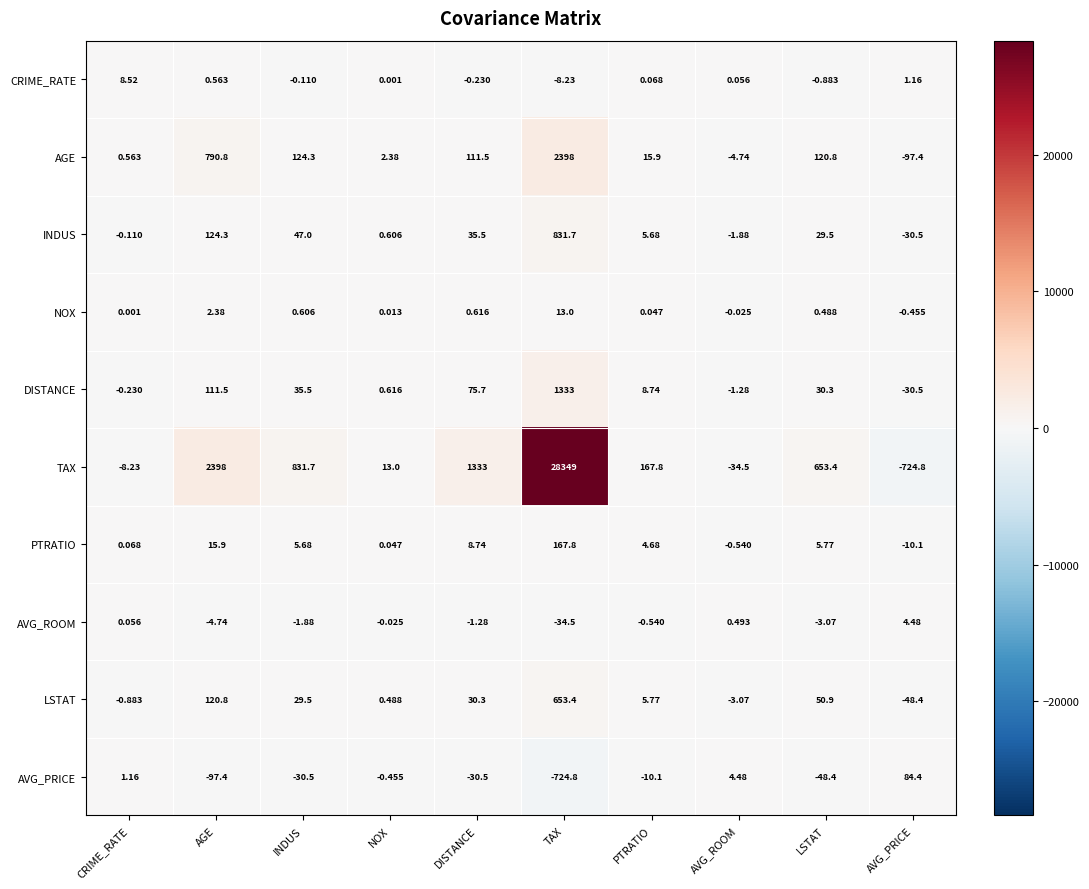

How many series are shown in this chart?

10